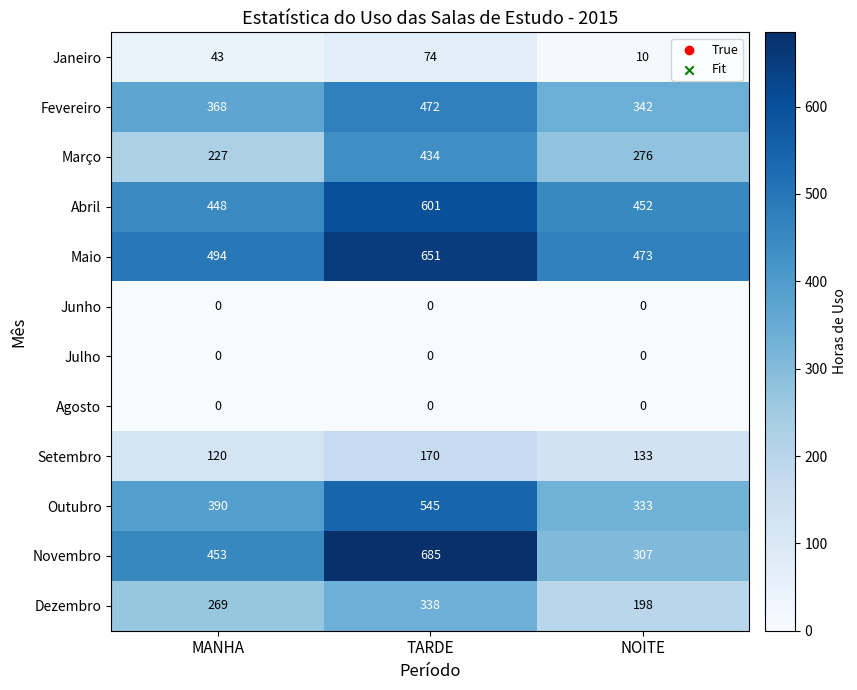

Which series has the largest range (max minus min)?

Novembro